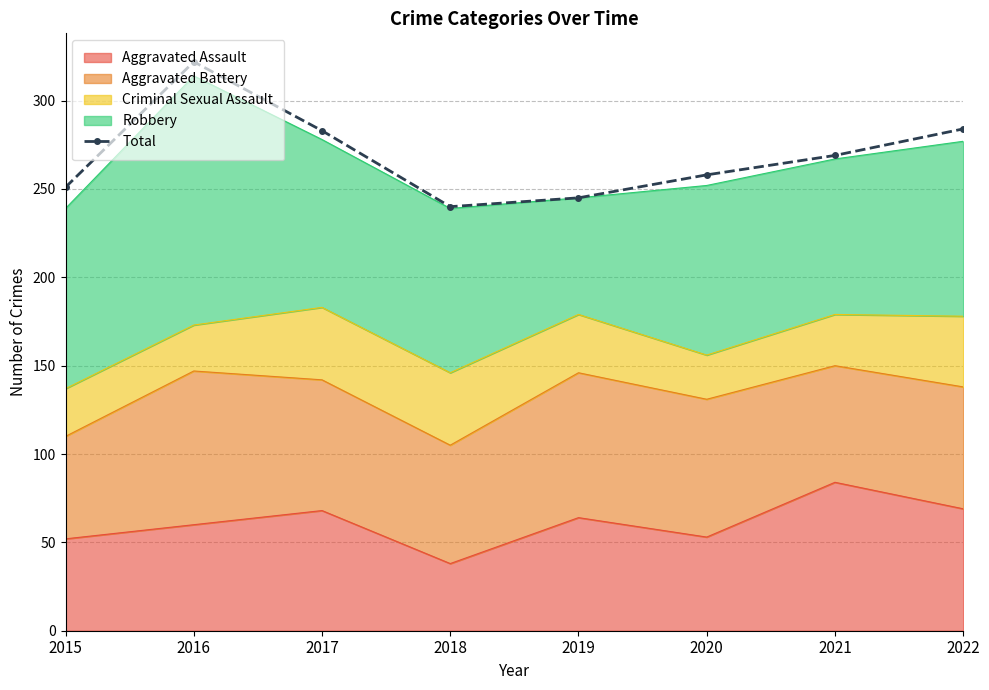

What is the sum of the values at 2015 and 2022?

535